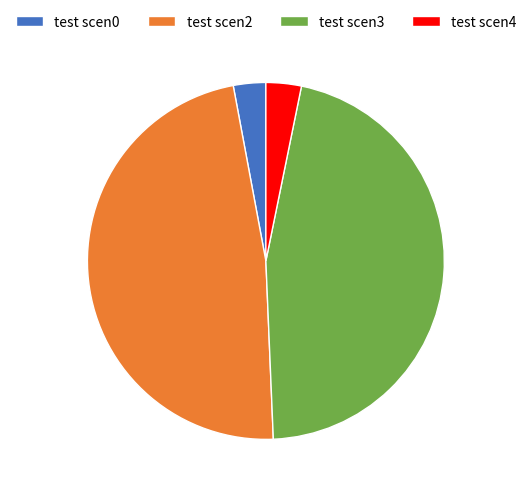

Which slice is the largest?

test scen2